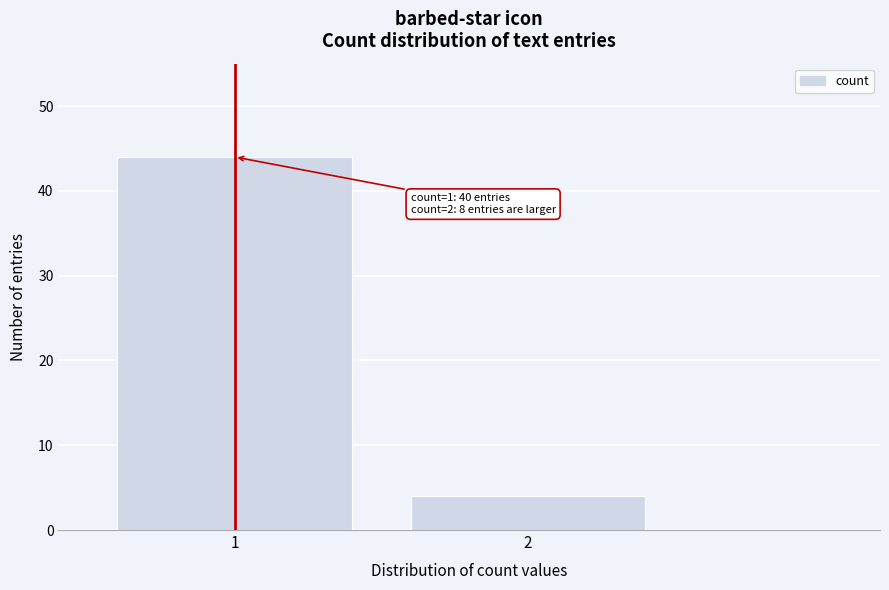

Reading left to right, what are all the values shown in this chart?

44	4